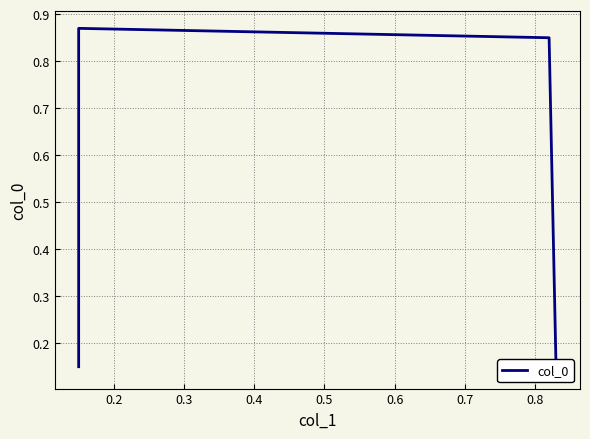

What is the sum of all values?

2.0